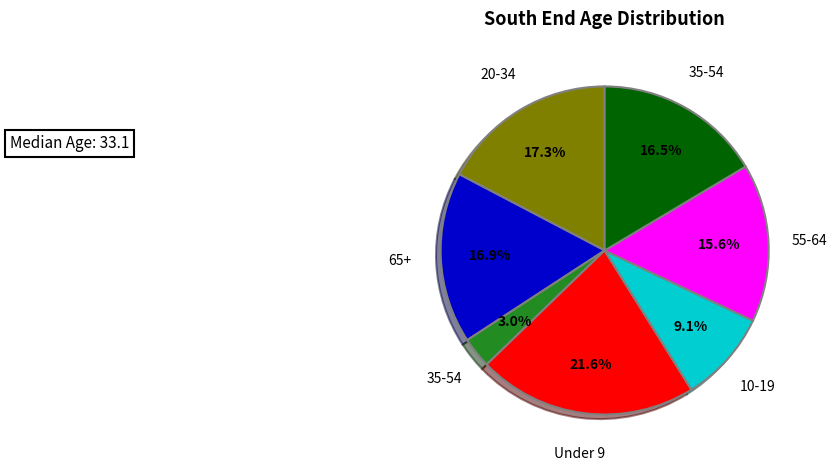

Is there any slice that represents more than half of the pie?

No